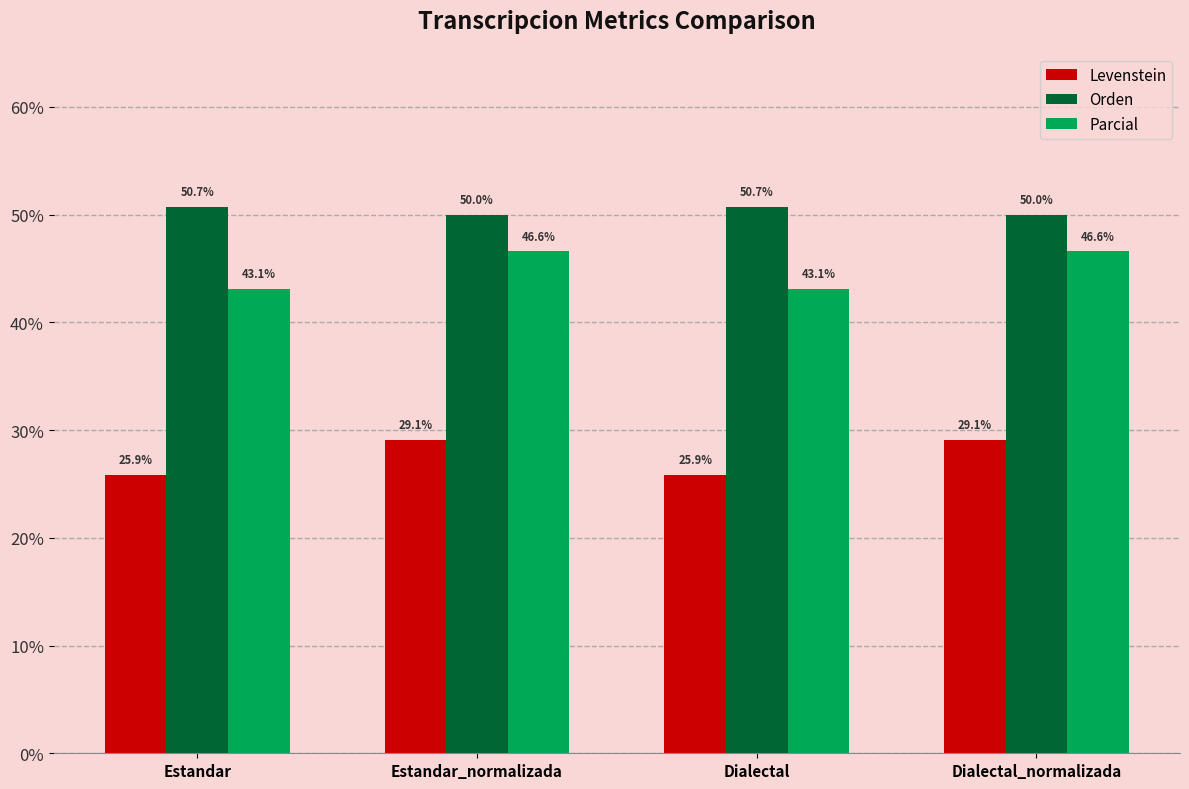

List the series in order of their overall mean, lowest first.

Levenstein, Parcial, Orden